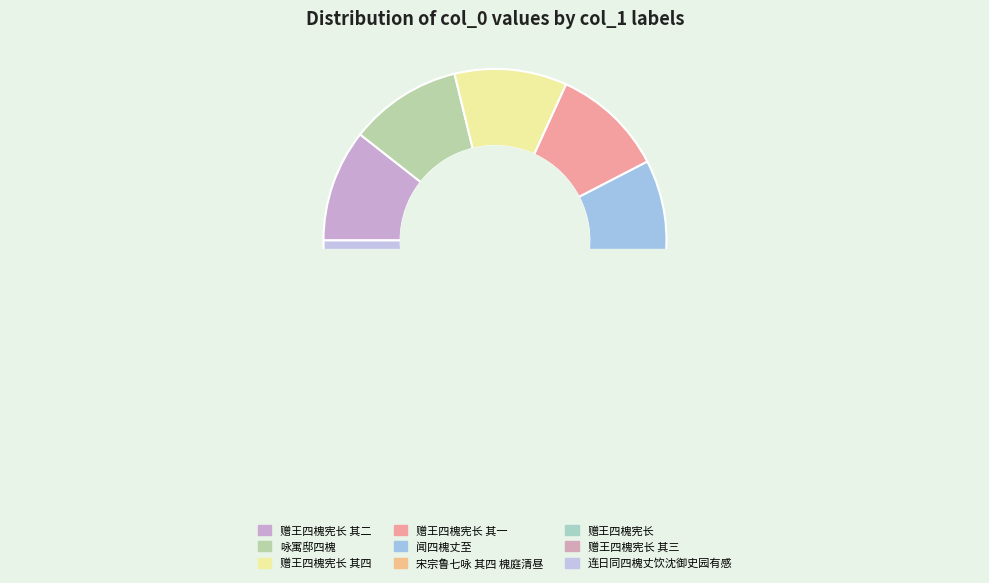

Does 赠王四槐宪长 其二 represent more than half of the total?

No